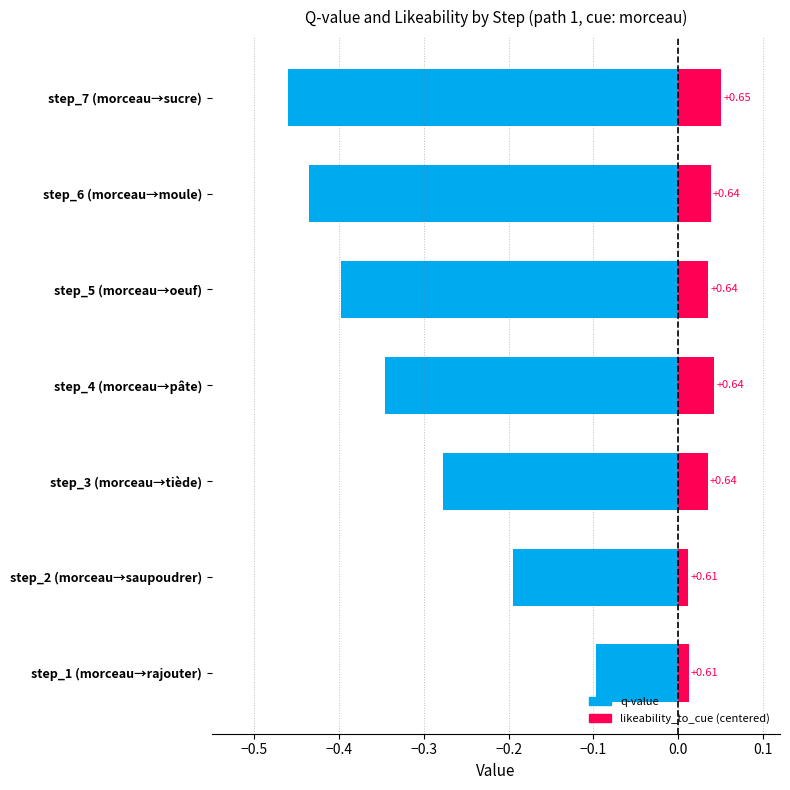

How many categories are shown in the chart?

7